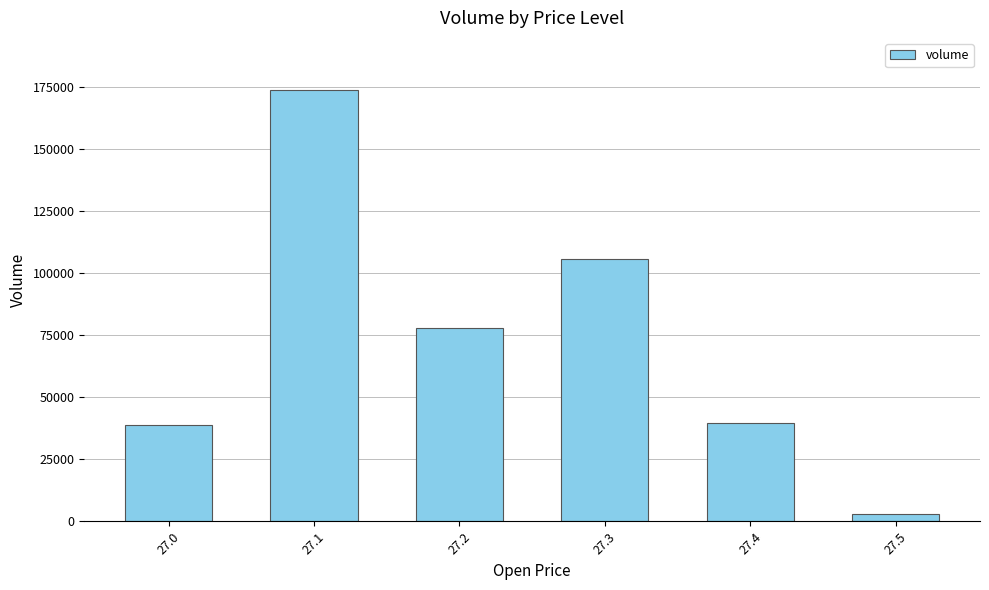

What value does the data have at 27.3?

105861.9